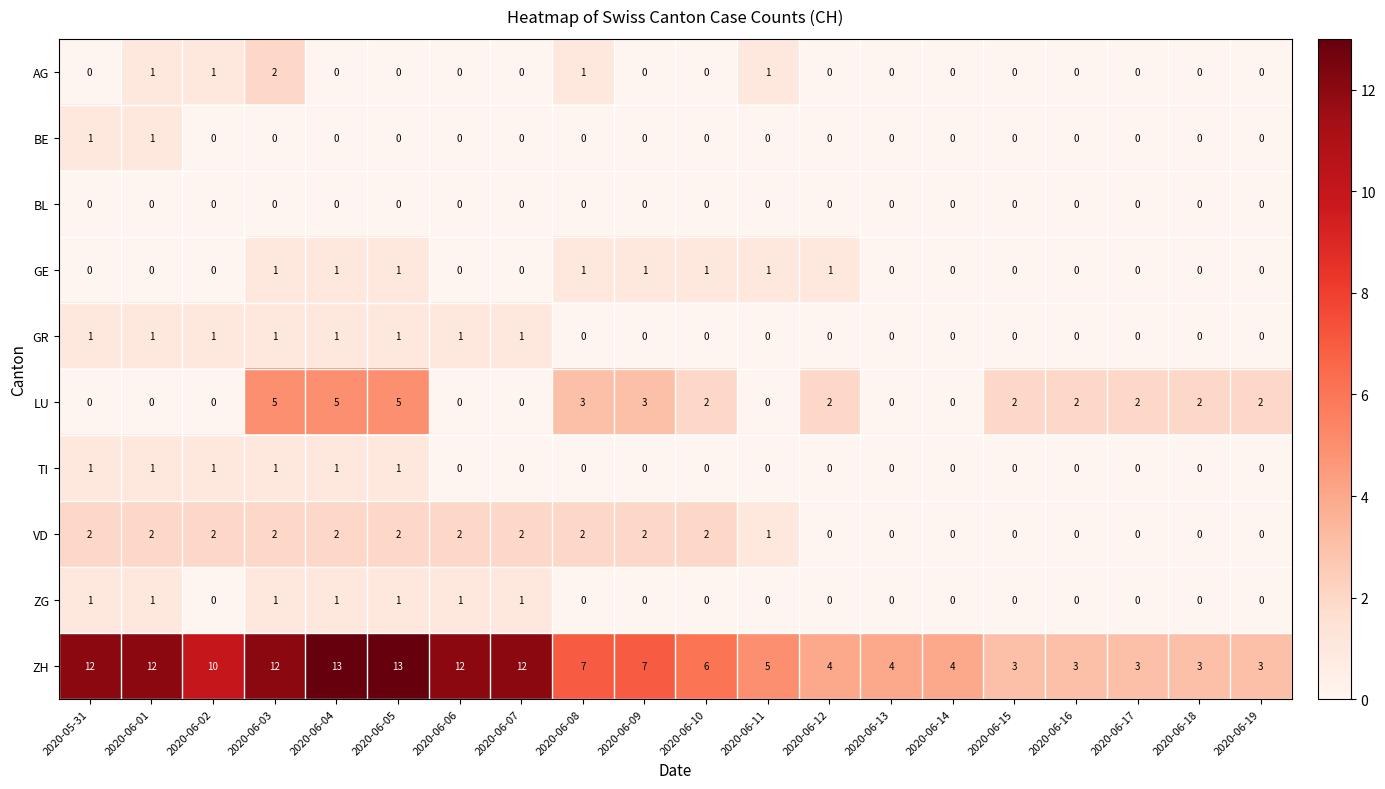

What is the maximum value for ZH?

13